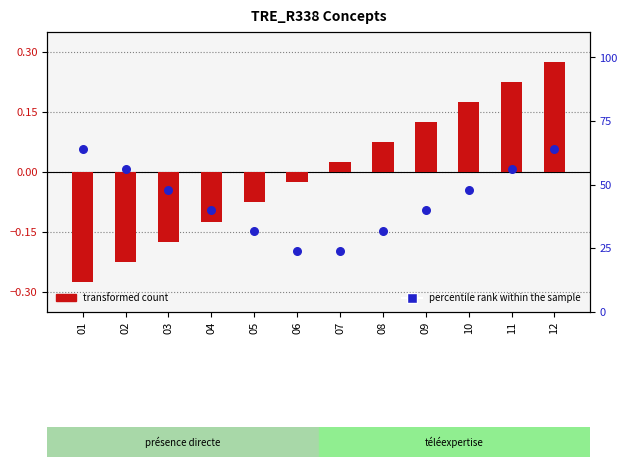

Which series contains the highest Y value?

percentile rank within the sample